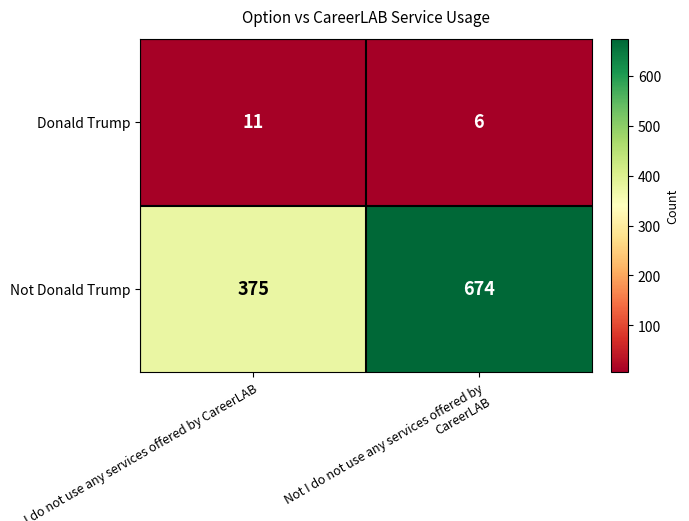

At how many categories does at least one series exceed 94?

2